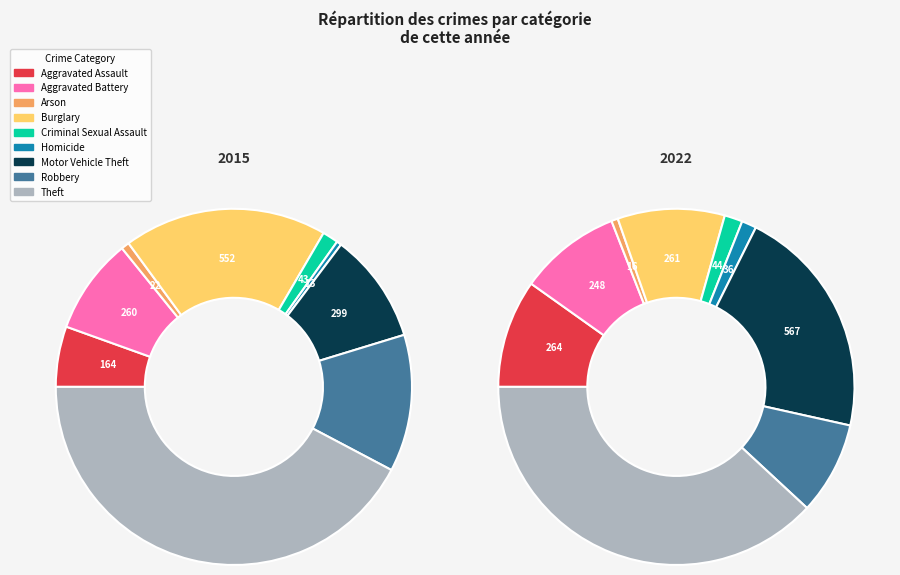

What percentage is the 3 slice, to the nearest percent?

10%